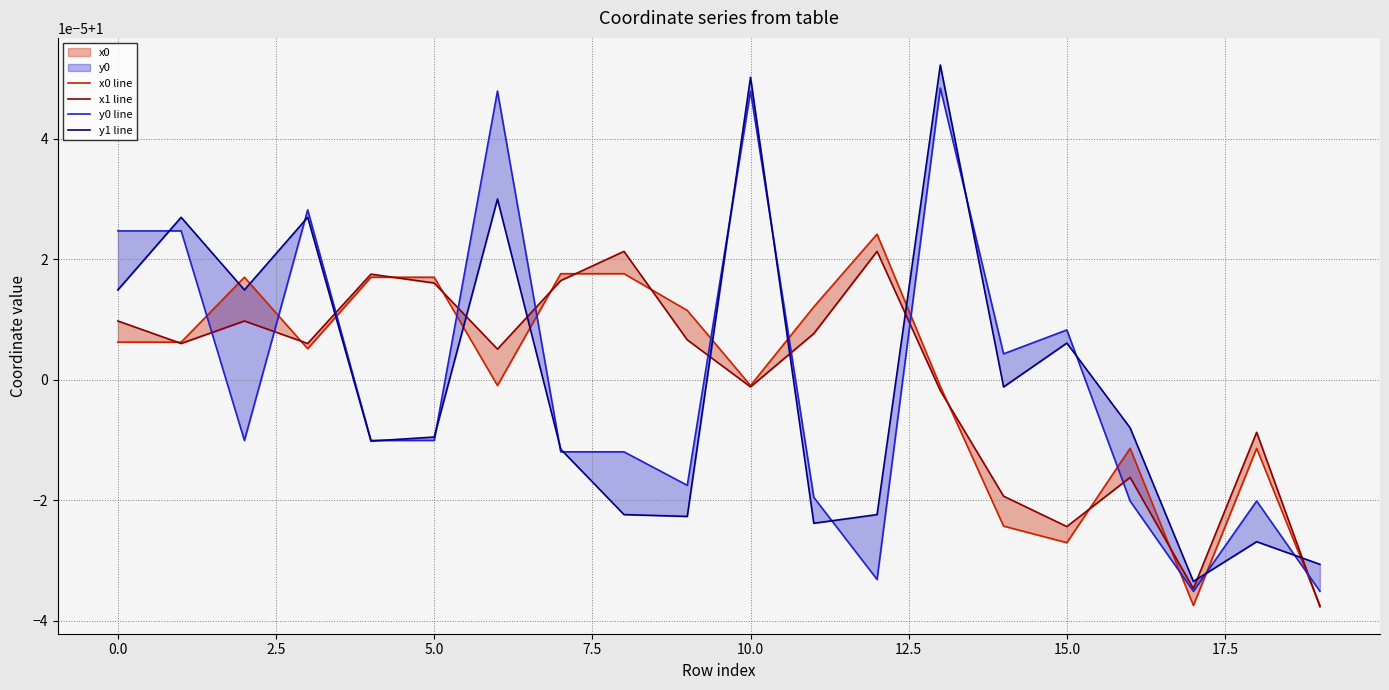

What is the minimum value shown in the chart?

1.0